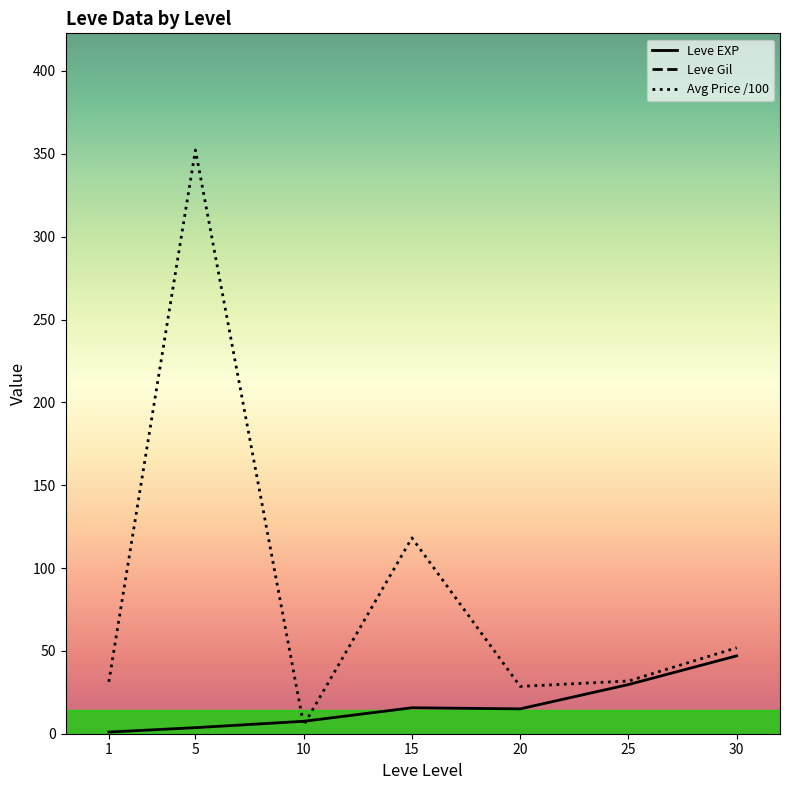

In Avg Price /100, how many points are lower than both neighbors (excluding endpoints)?

2